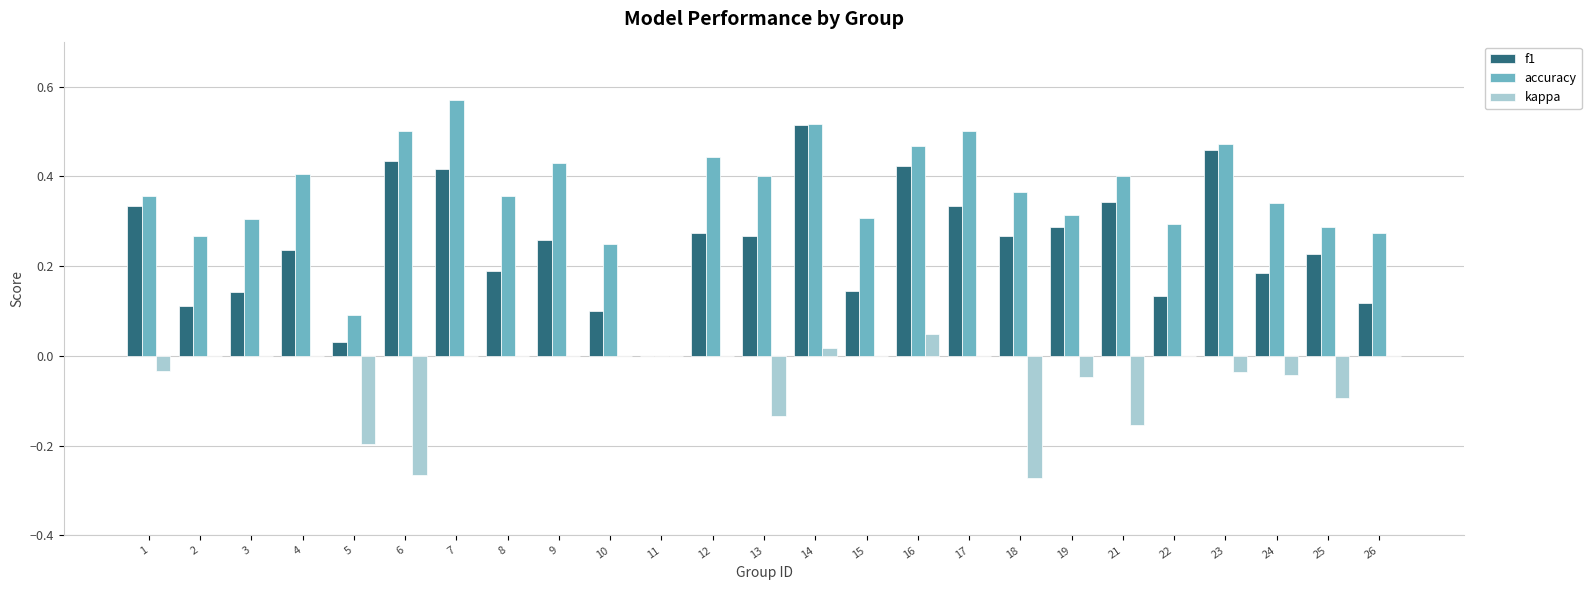

Is the value of kappa at 7 greater than the value of f1 at 12?

No